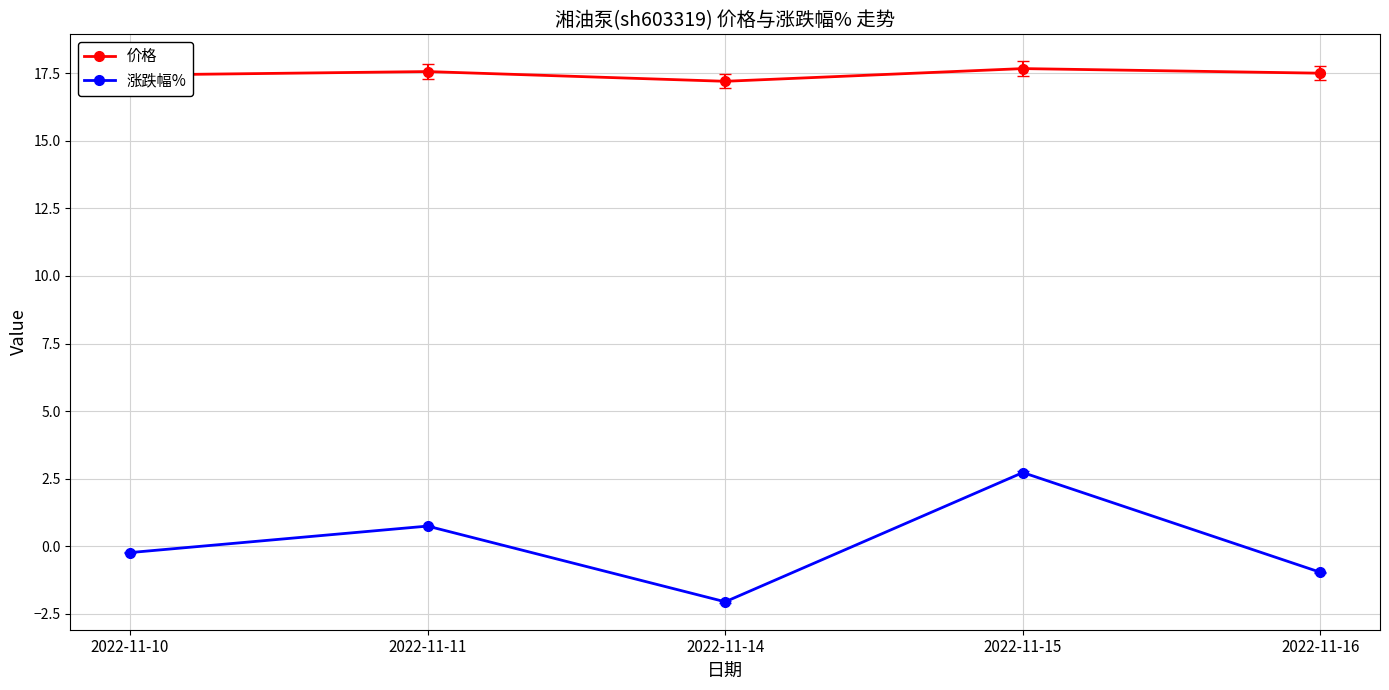

Which series has the widest spread of values?

涨跌幅%